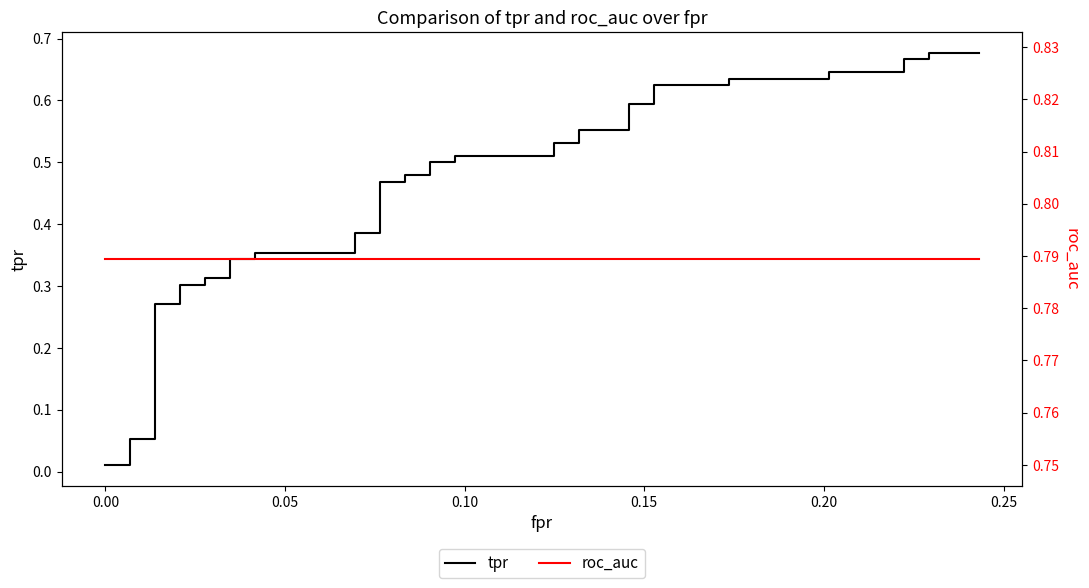

Reading right to left, list all the values displayed in this chart.

tpr: 0.7	0.7	0.7	0.7	0.6	0.6	0.6	0.6	0.6	0.6	0.6	0.6	0.6	0.6	0.5	0.5	0.5	0.5	0.5	0.5	0.5	0.5	0.5	0.5	0.4	0.4	0.4	0.4	0.3	0.3	0.3	0.3	0.3	0.3	0.3	0.3	0.1	0.1	0.0	0.0
roc_auc: 0.8	0.8	0.8	0.8	0.8	0.8	0.8	0.8	0.8	0.8	0.8	0.8	0.8	0.8	0.8	0.8	0.8	0.8	0.8	0.8	0.8	0.8	0.8	0.8	0.8	0.8	0.8	0.8	0.8	0.8	0.8	0.8	0.8	0.8	0.8	0.8	0.8	0.8	0.8	0.8